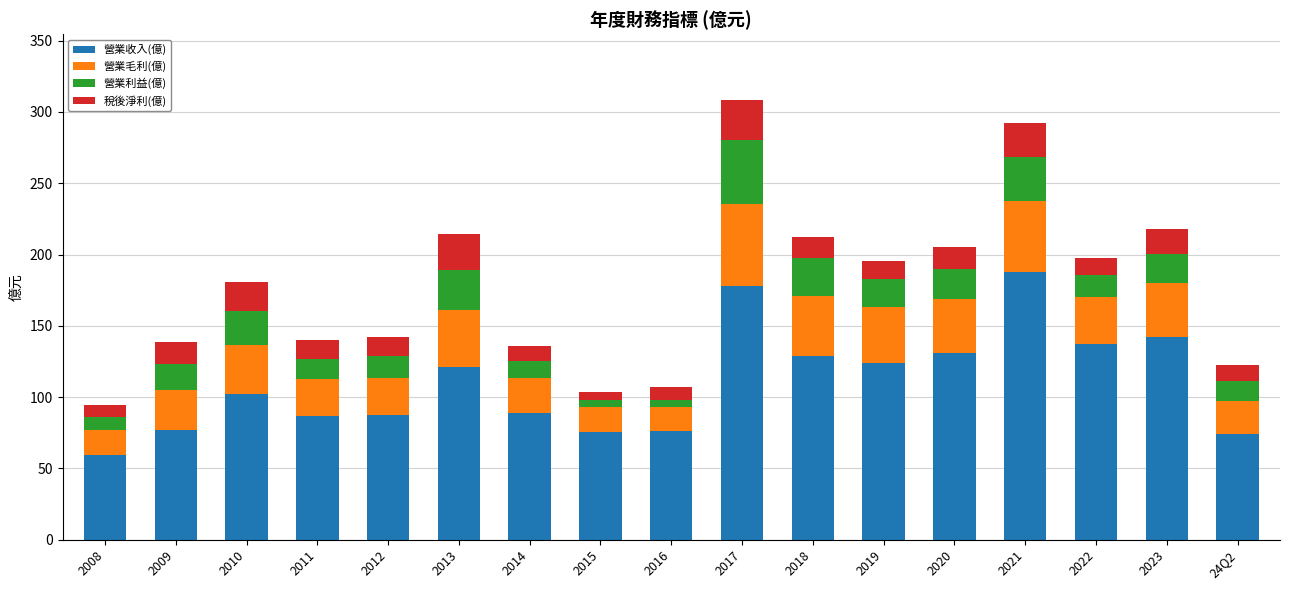

What is the minimum value for 營業收入(億)?

59.6